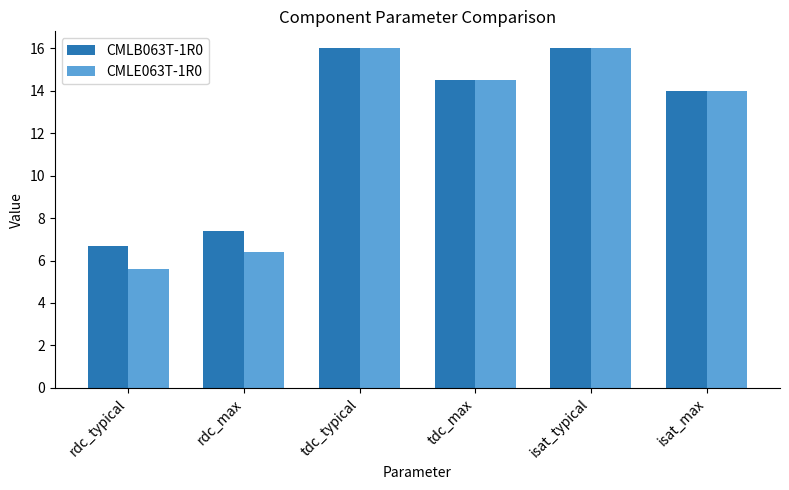

The CMLE063T-1R0 series shows 3.1 at tdc_max. True or false?

False